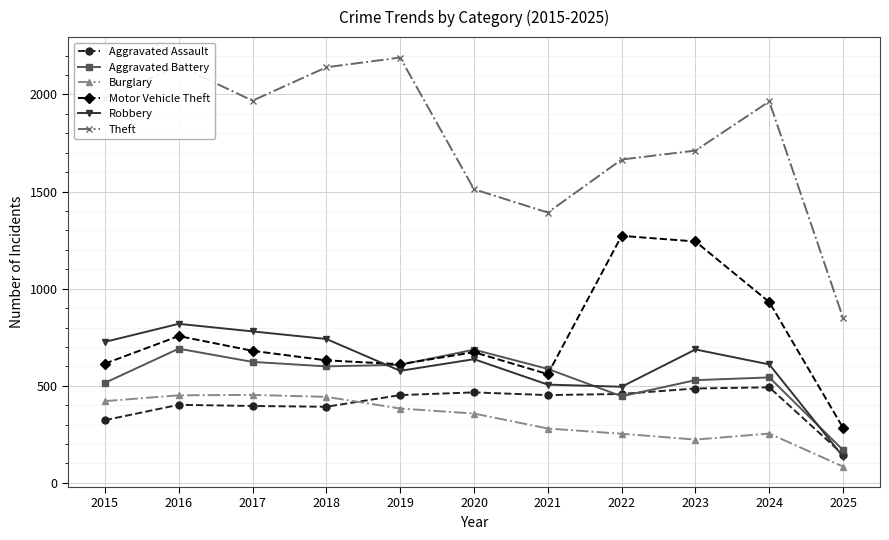

What are all the series names shown in the legend?

Aggravated Assault, Aggravated Battery, Burglary, Motor Vehicle Theft, Robbery, Theft